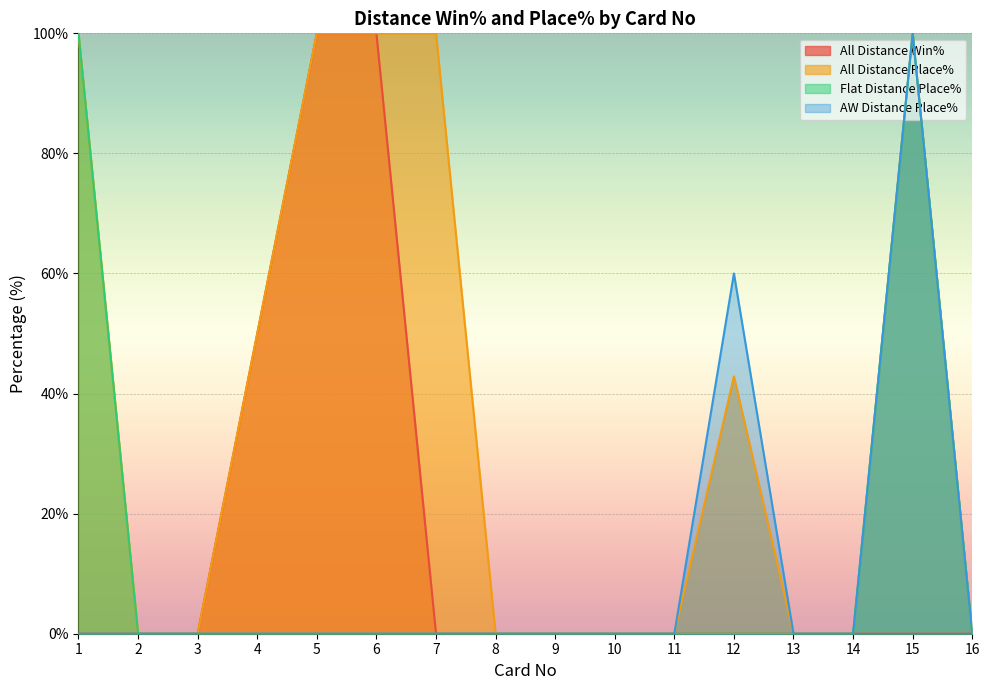

List the labels in order of AW Distance Place% value, largest first.

15, 12, 1, 2, 3, 4, 5, 6, 7, 8, 9, 10, 11, 13, 14, 16